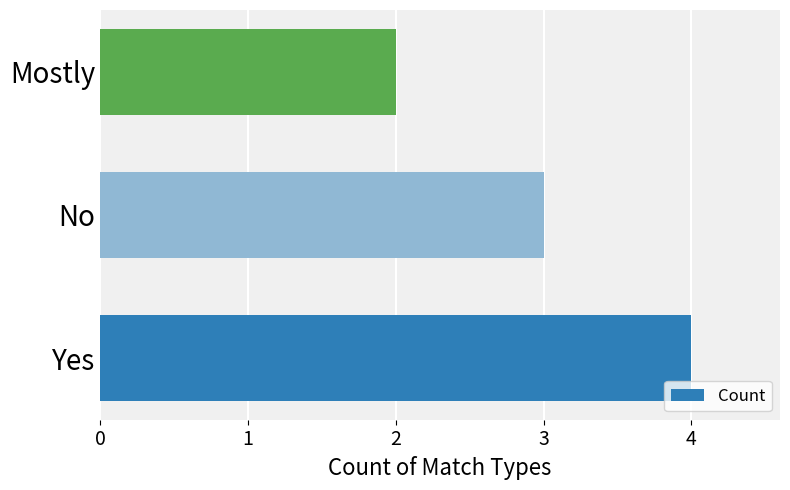

What is the average value?

3